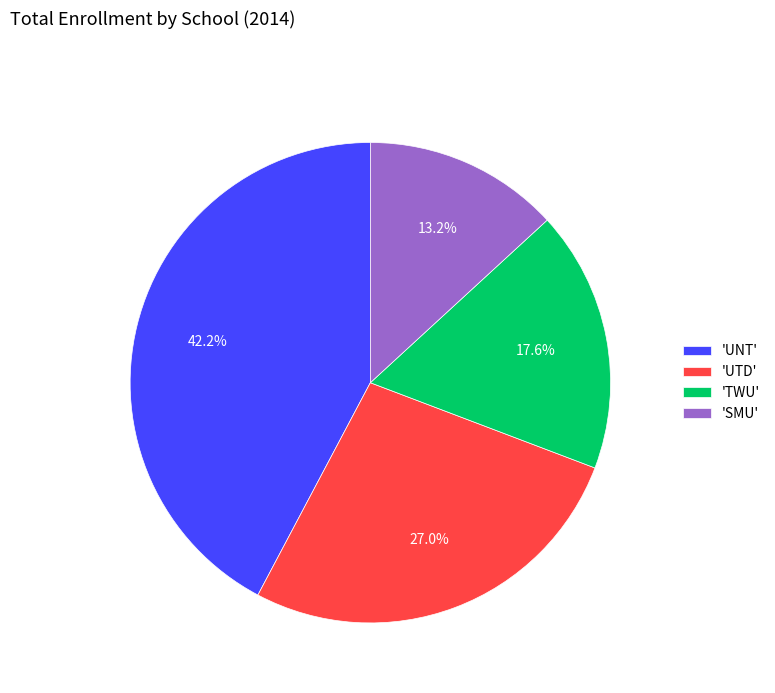

Between 'UTD' and 'SMU', which is larger?

'UTD'